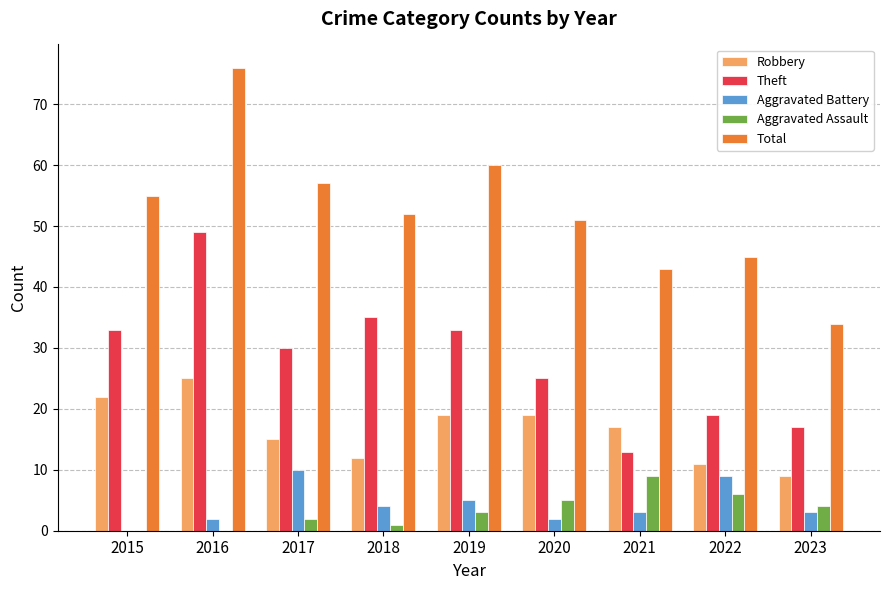

What is the sum of all Total values?

473